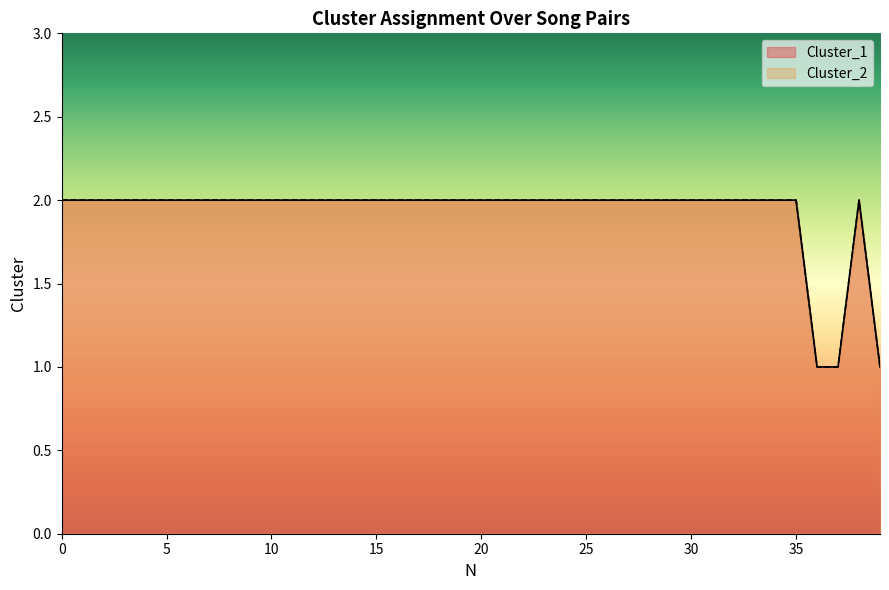

Which series changed the most between 9 and 13?

Cluster_1